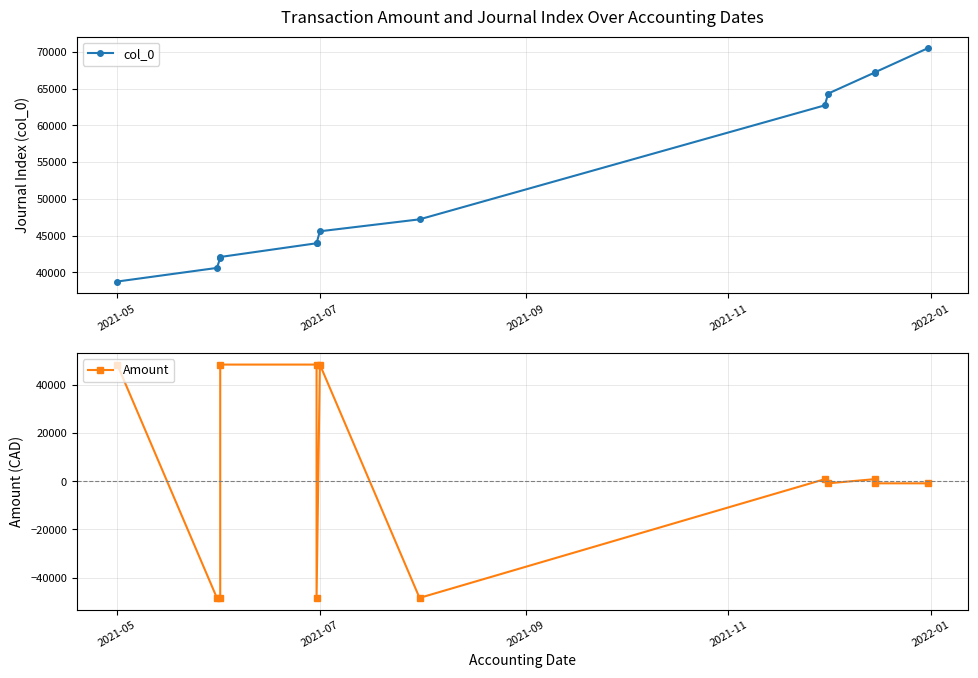

How many lines are shown in the chart?

2